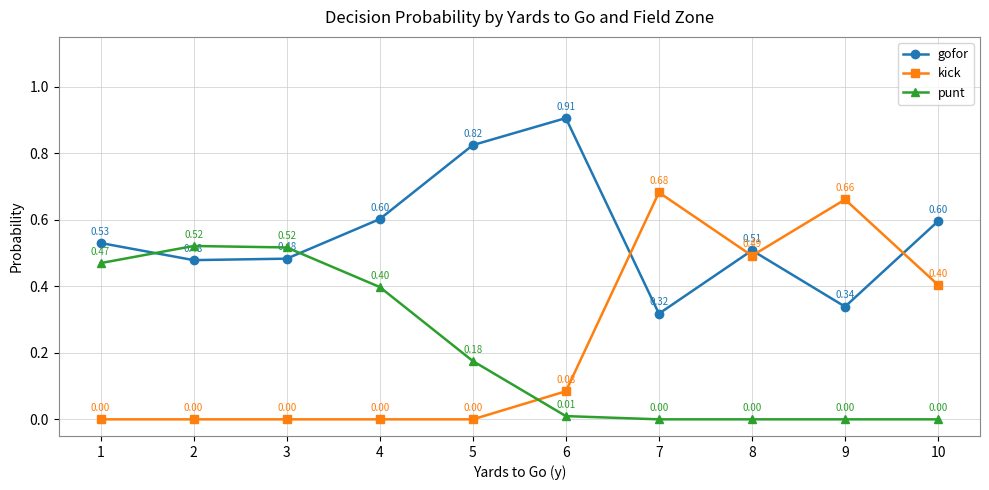

Where do kick and punt first cross each other?

5 and 6